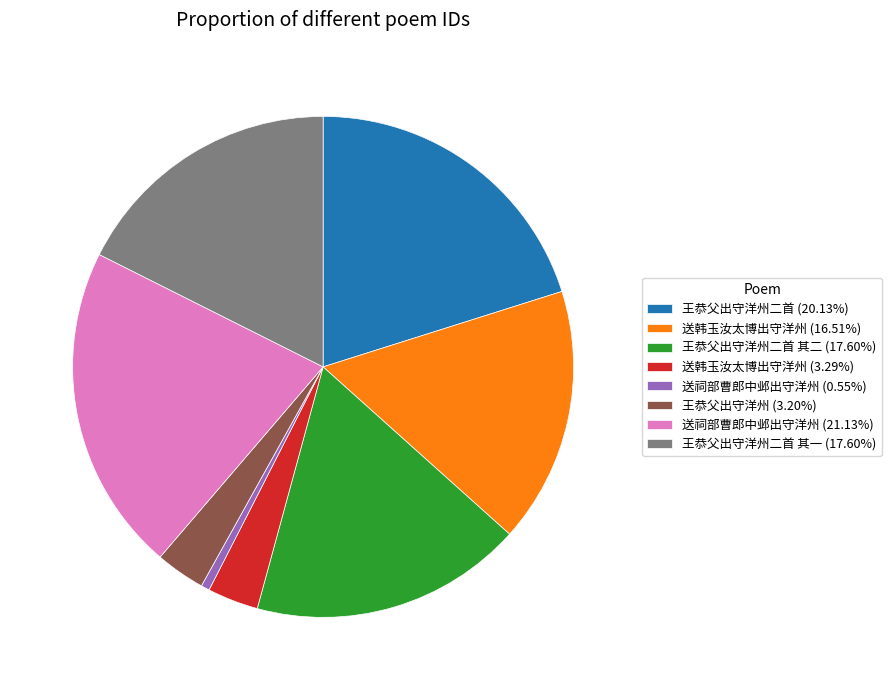

Combined, do 送韩玉汝太博出守洋州 (16.51%) and 王恭父出守洋州 (3.20%) account for over 50%?

No